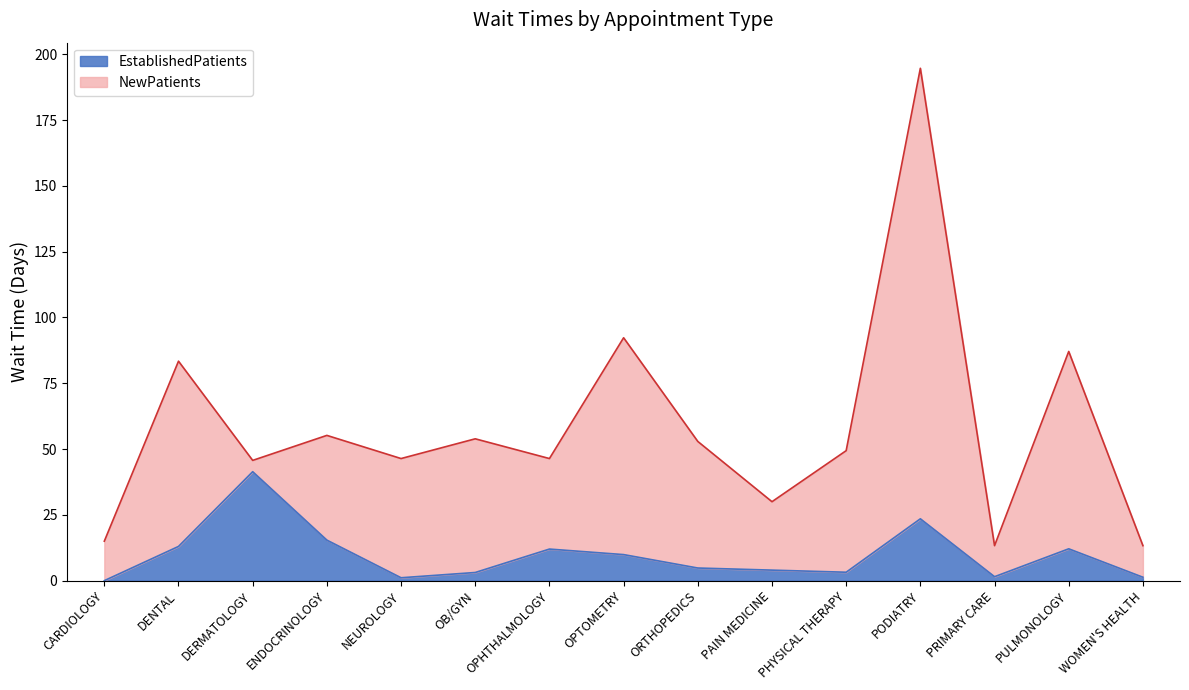

What is the difference between the values at PULMONOLOGY and PHYSICAL THERAPY?

8.9